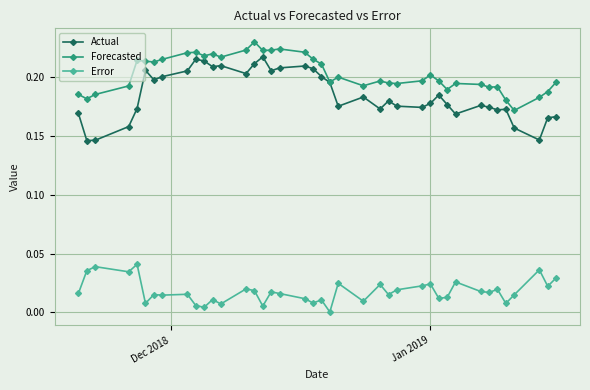

How many lines are shown in the chart?

3